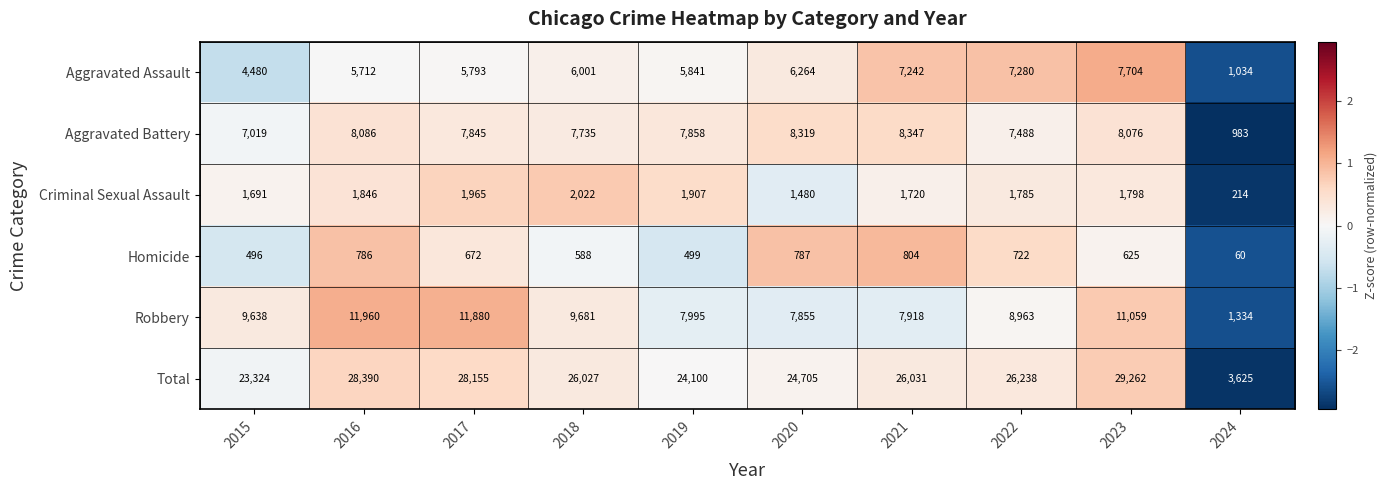

Count the number of categories in the chart.

10